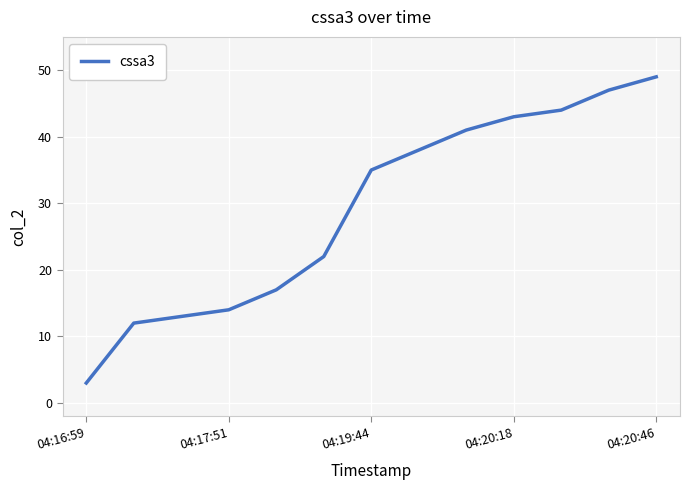

What is the average value?

29